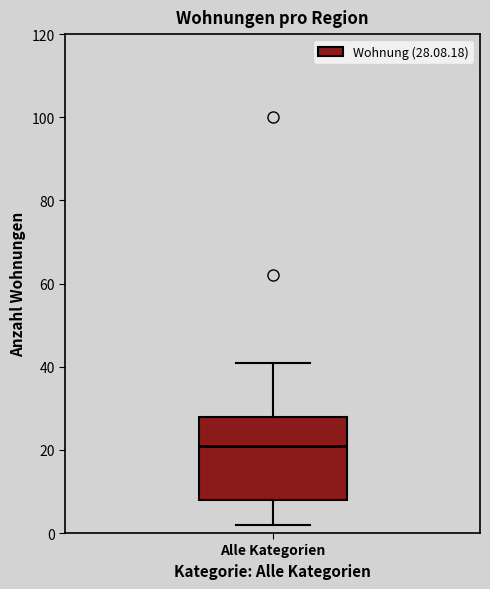

Transcribe this box plot: give where the median line is, the range the box spans, and where the two whiskers end, as read against the y-axis. The values are not printed on the chart, so give them approximately, as read against the axis.

median 22, box 8 to 28, whiskers 2 to 42